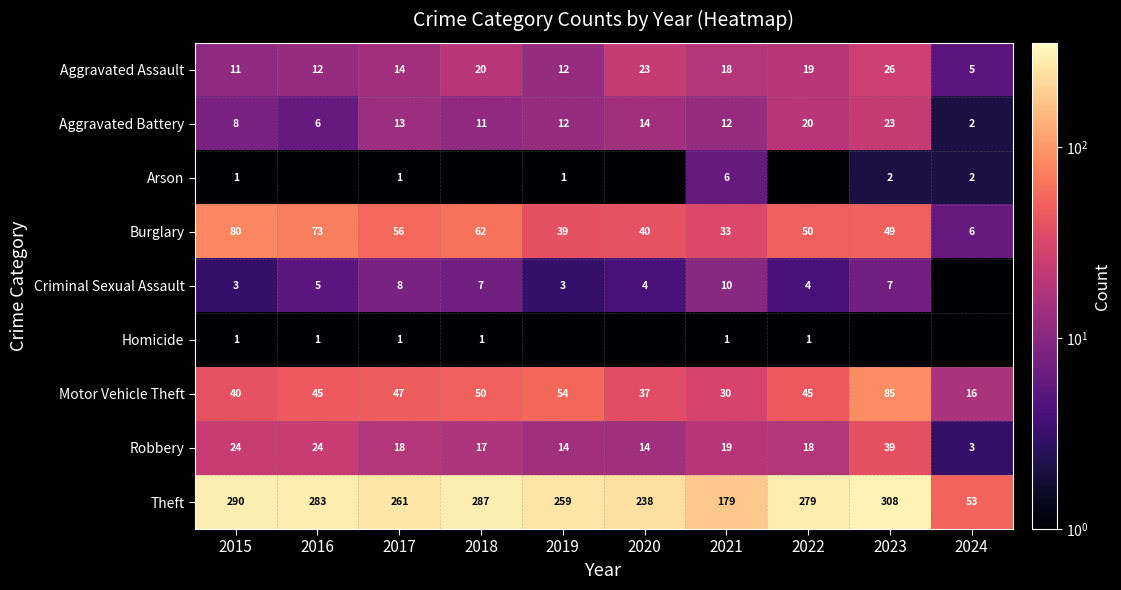

At which category does the chart reach its peak across all series?

2023